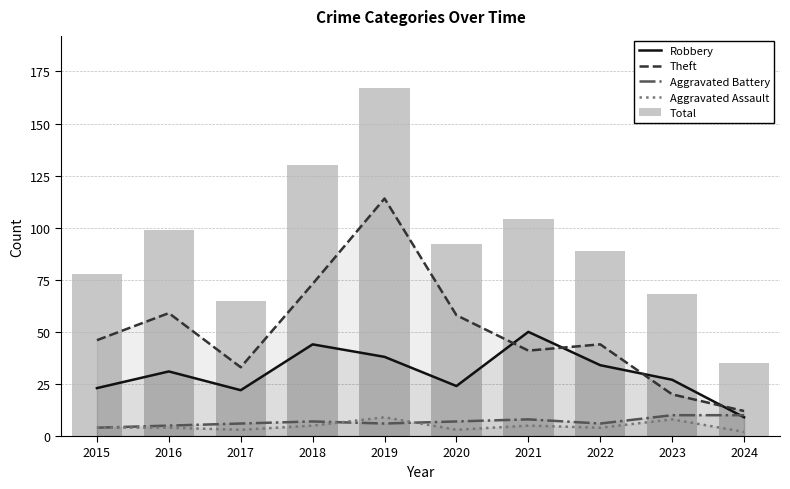

At which label is Aggravated Battery closest to 7?

2018